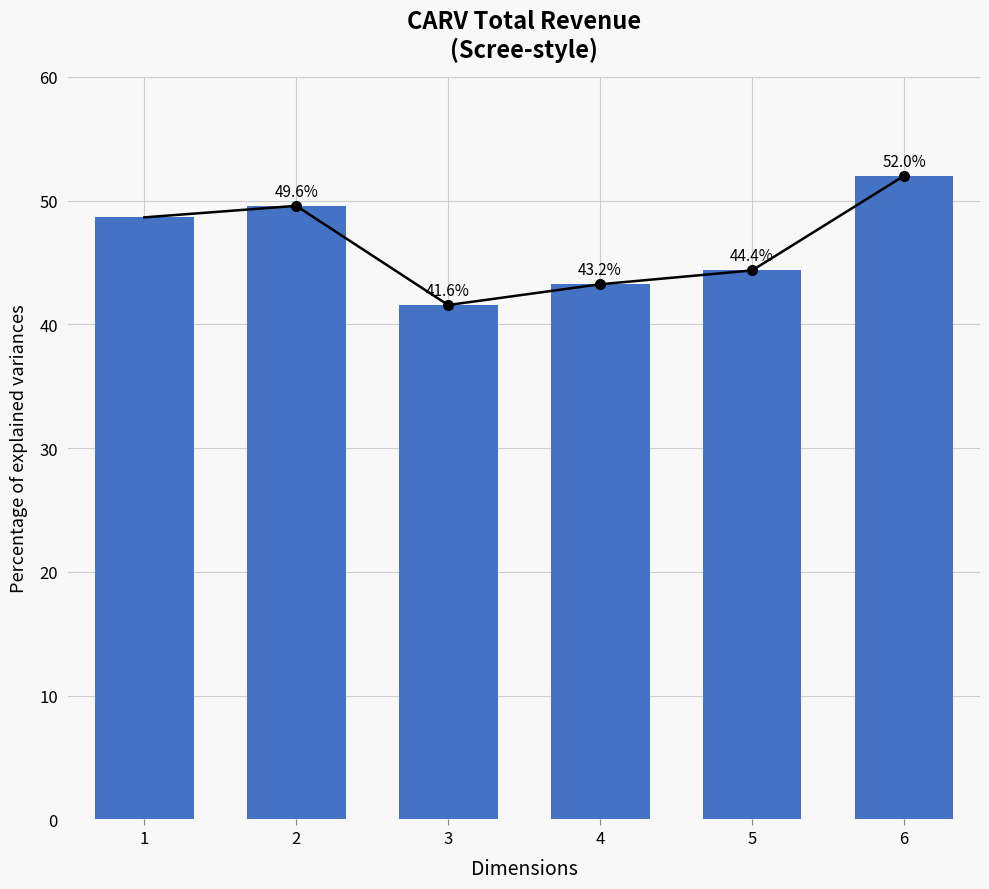

How many data points are less than 48?

3